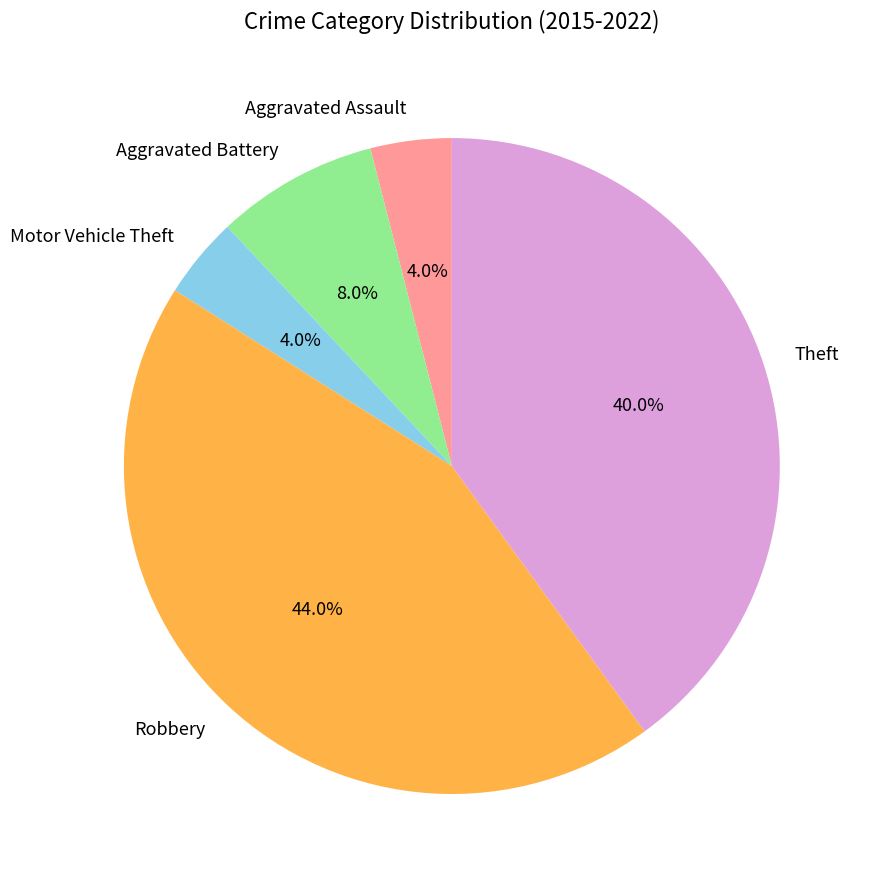

Is there a majority slice in this chart?

No